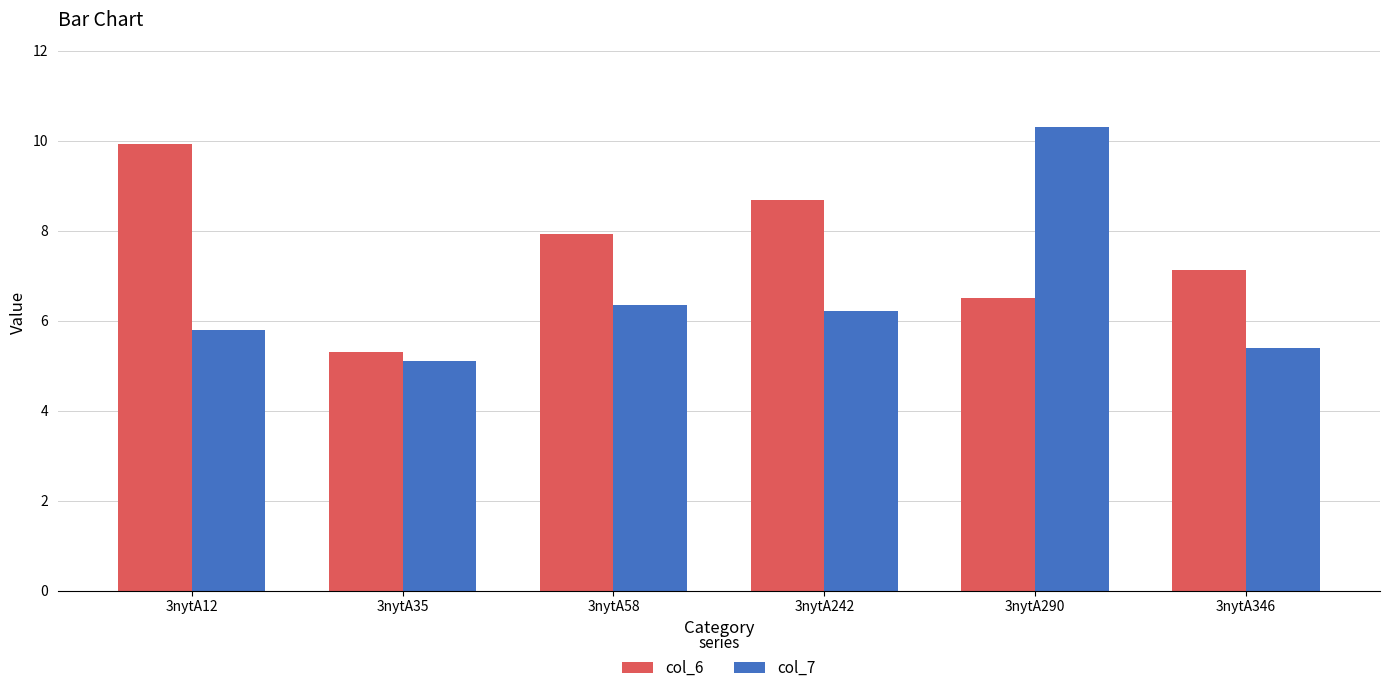

The value of col_7 at 3nytA290 is 10.3. True or false?

True